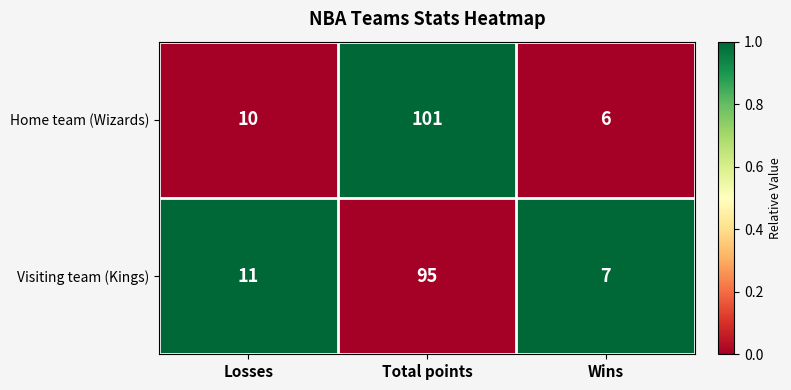

Which series has the largest total across all categories?

Home team (Wizards)